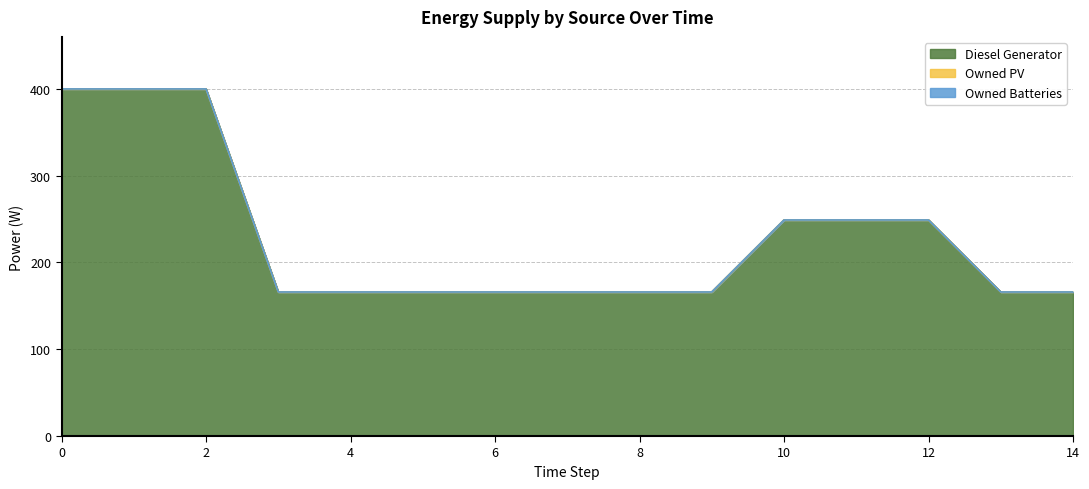

The Diesel Generator series shows 110 at 4. True or false?

False